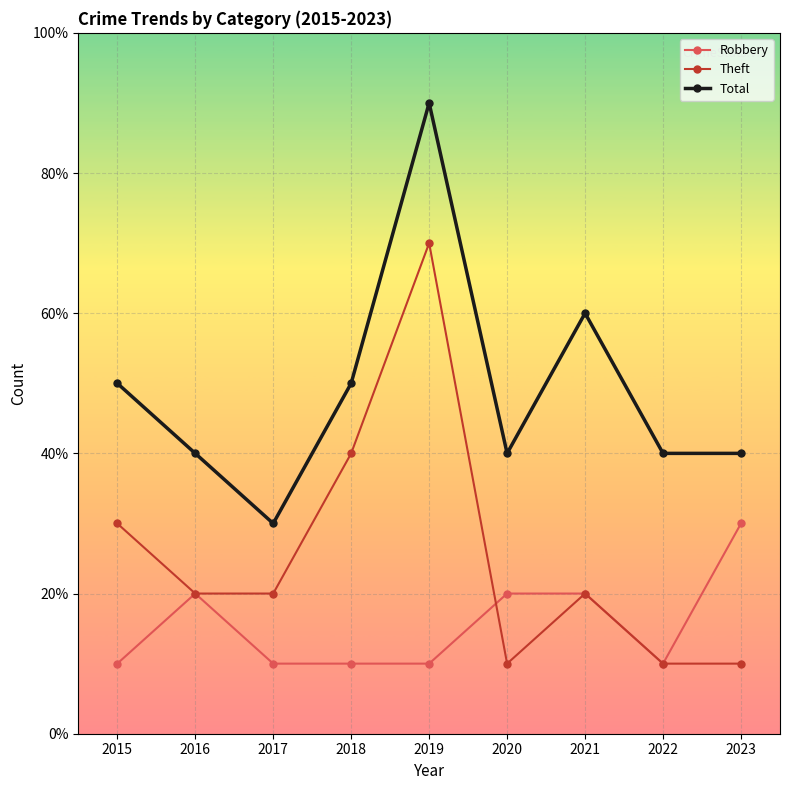

True or false: Robbery has a value of 3 at 2020.

False